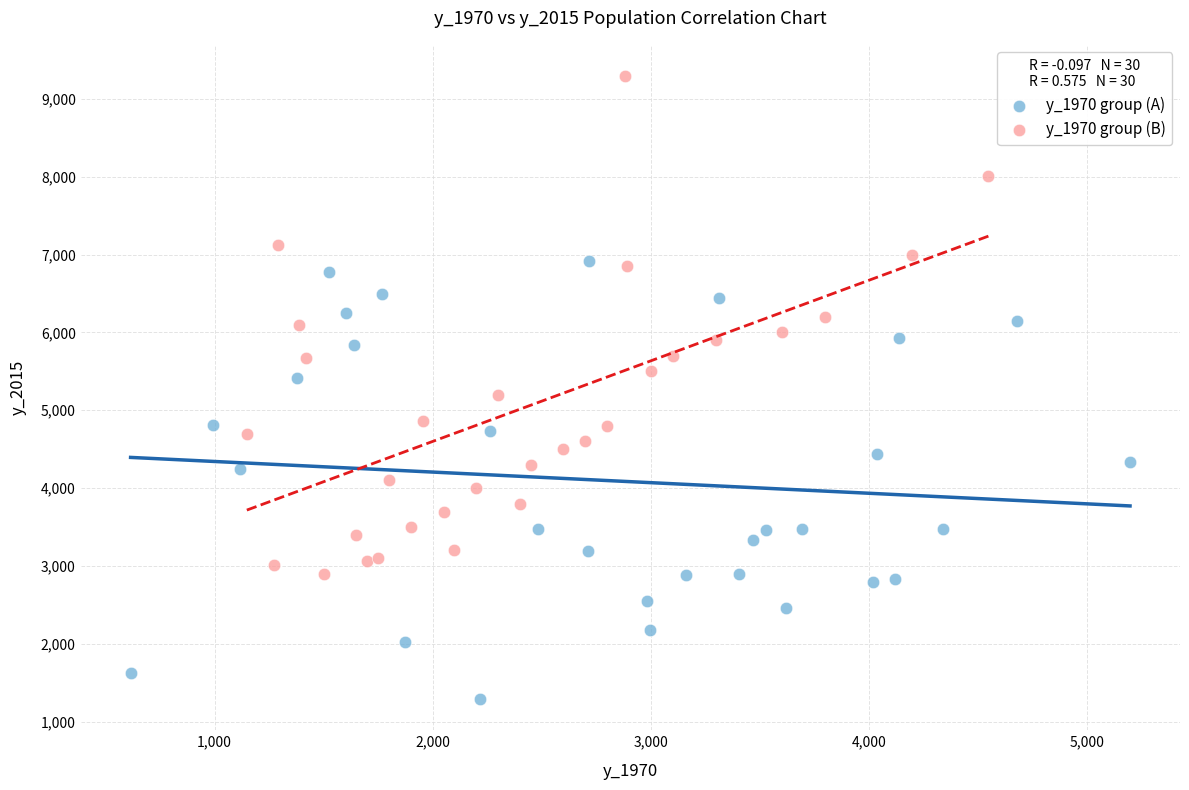

Which series contains the highest Y value?

y_1970 group (B)